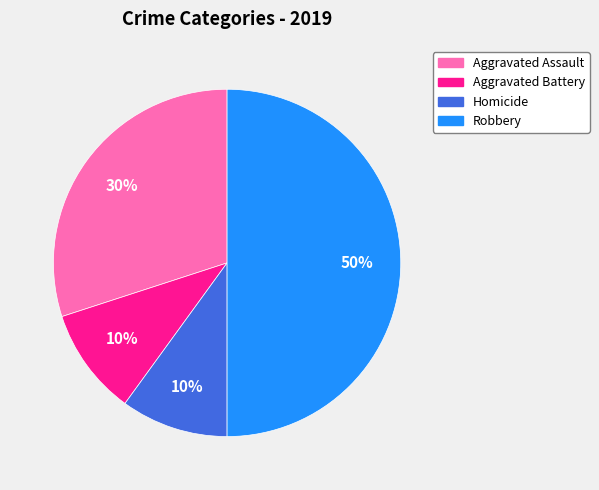

To the nearest percent, what is the average slice percentage?

25%